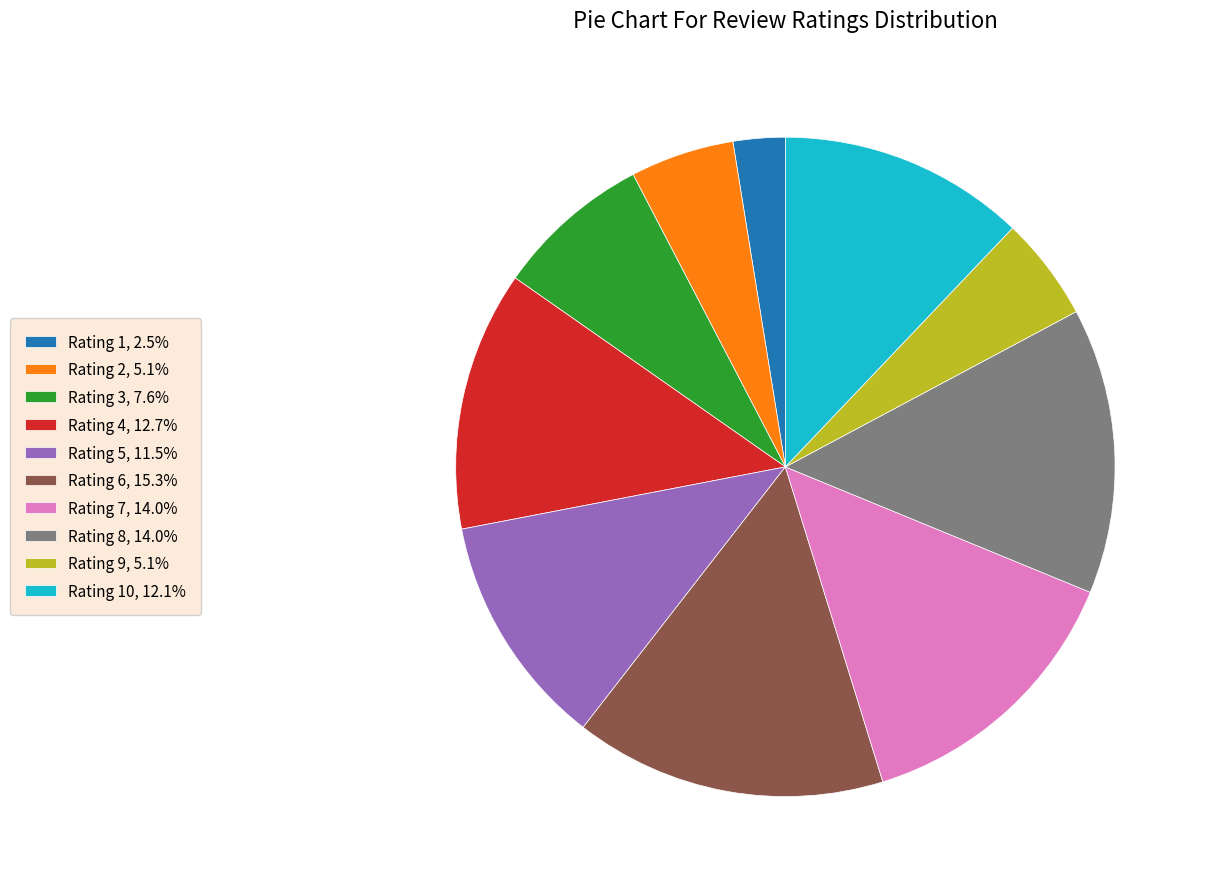

Does any single category account for the majority?

No